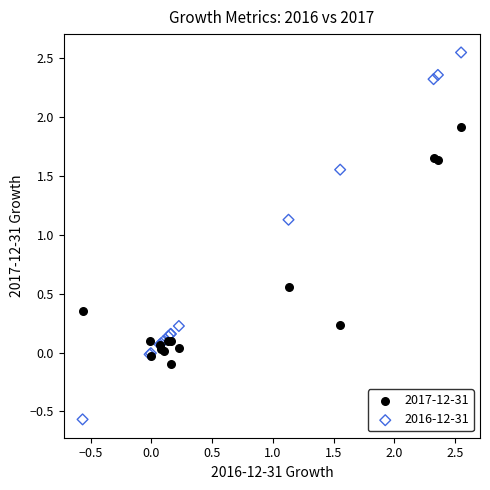

Which series reaches the minimum Y coordinate?

2016-12-31